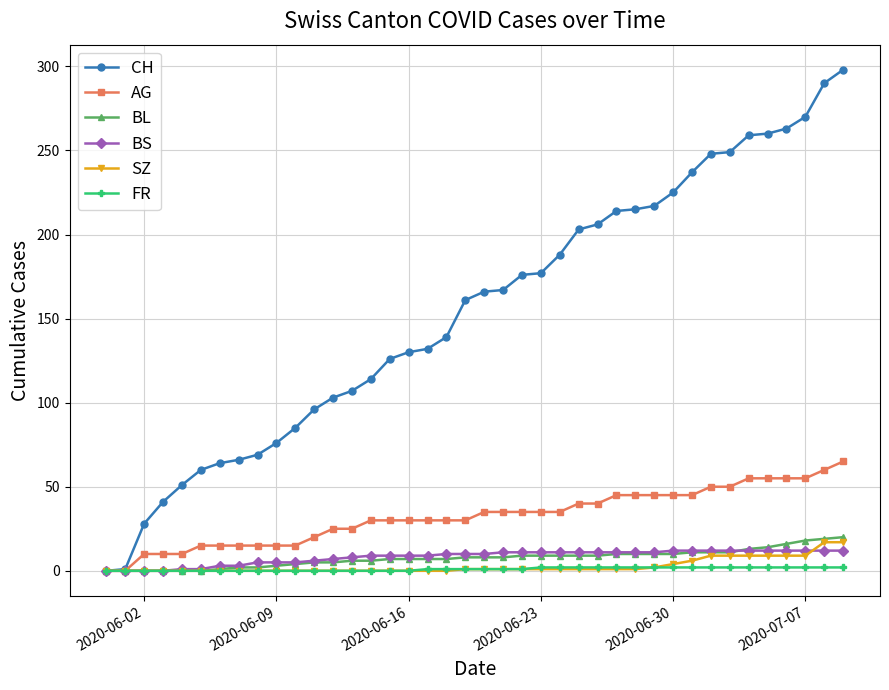

What is the highest value of the FR series?

2